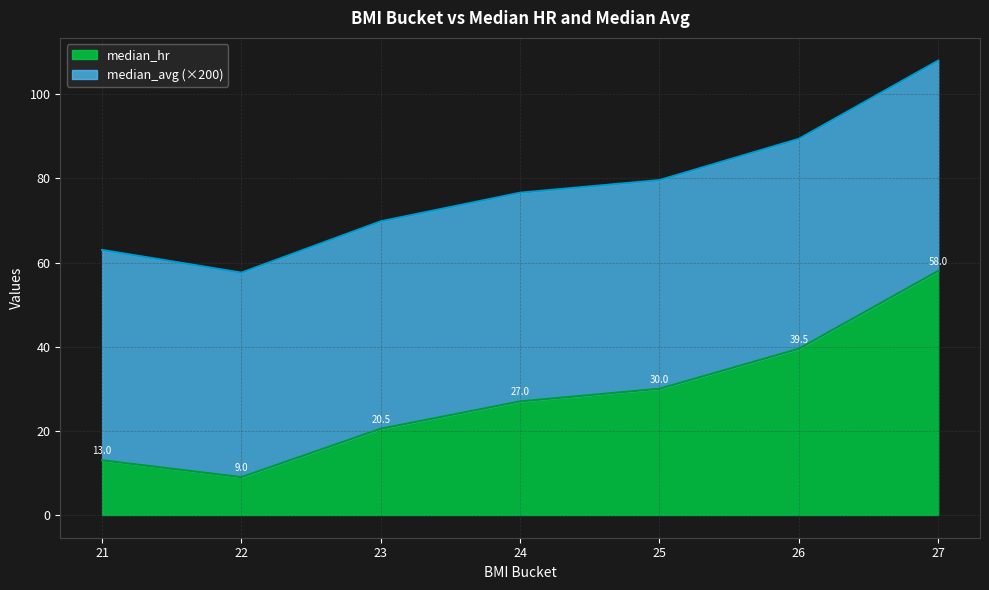

How many values exceed 27?

3